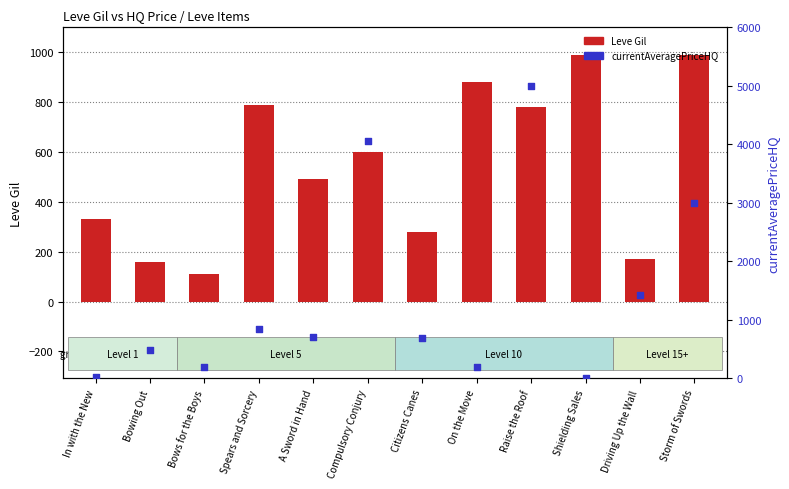

What are all the series names shown in the legend?

Leve Gil, currentAveragePriceHQ